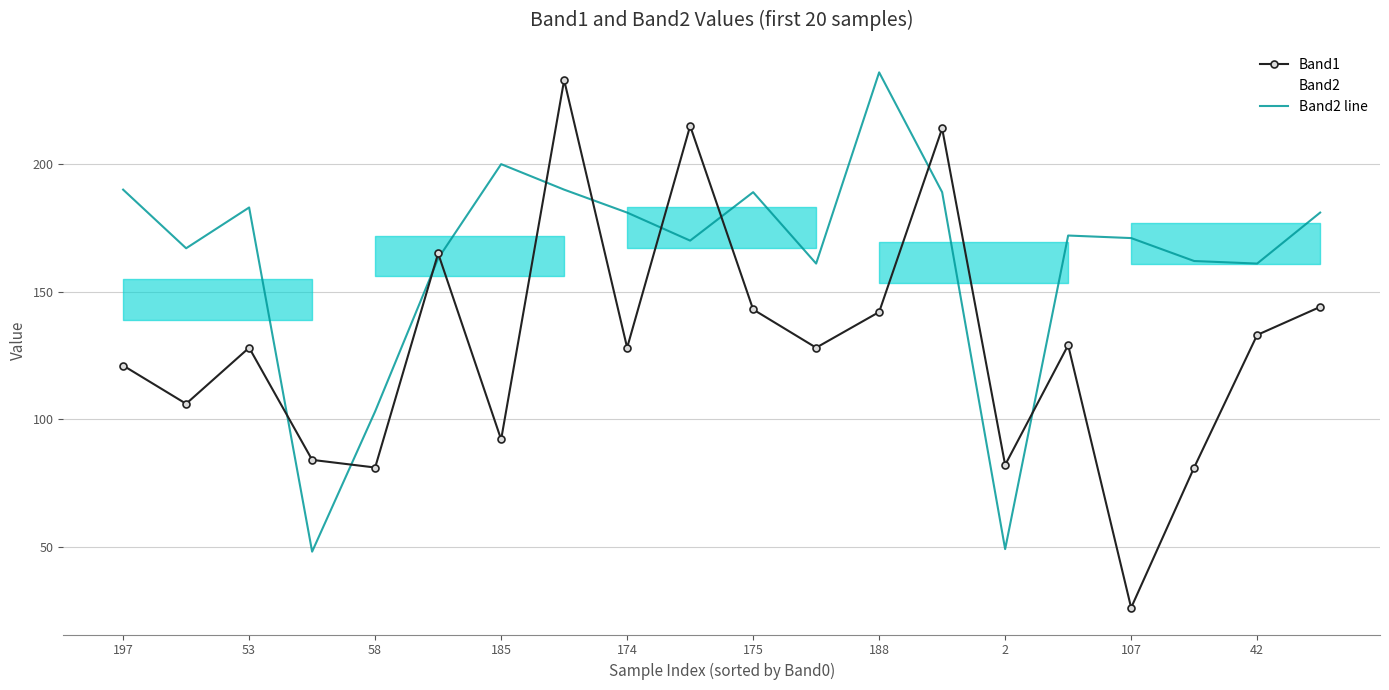

What is the sum of all Band2 values?

3266